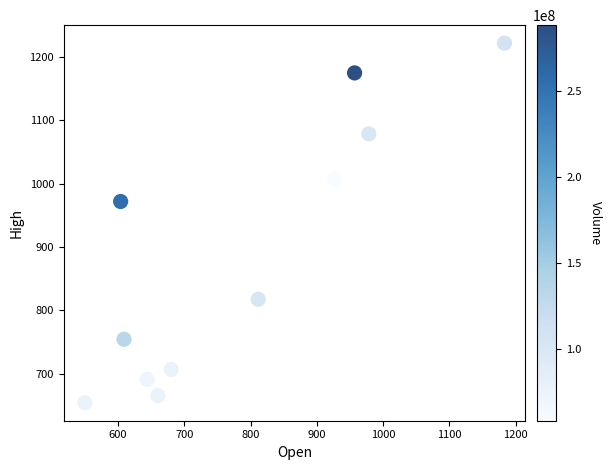

What is the average X value?

782.1